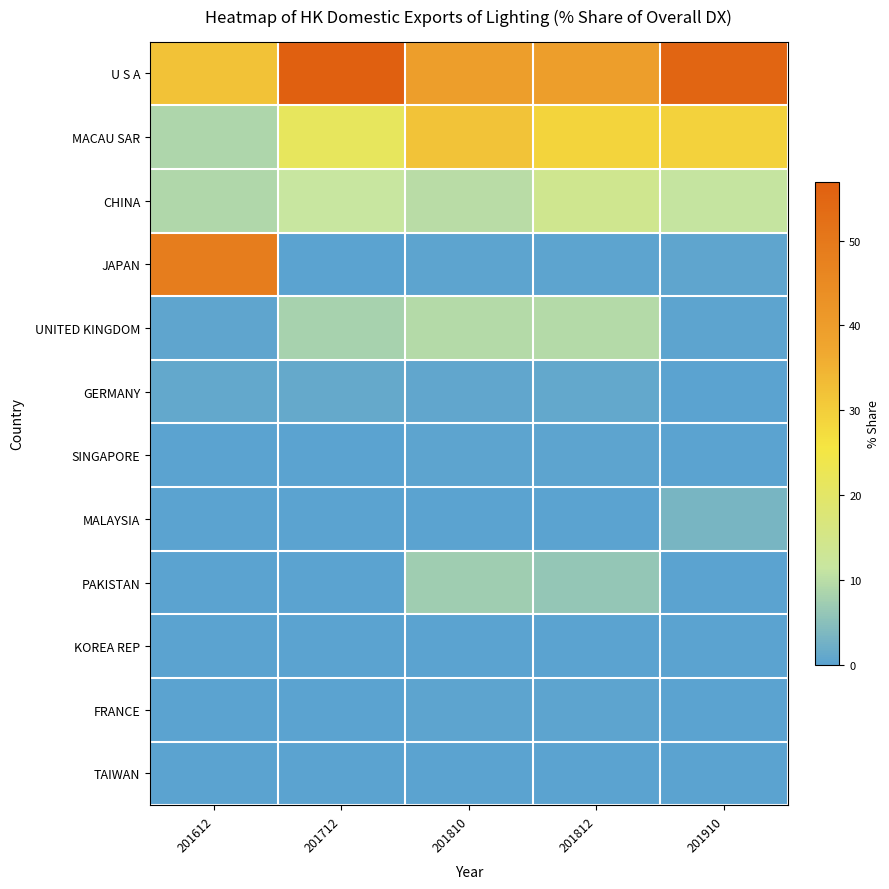

Between 201812 and 201910, which is larger?

201910